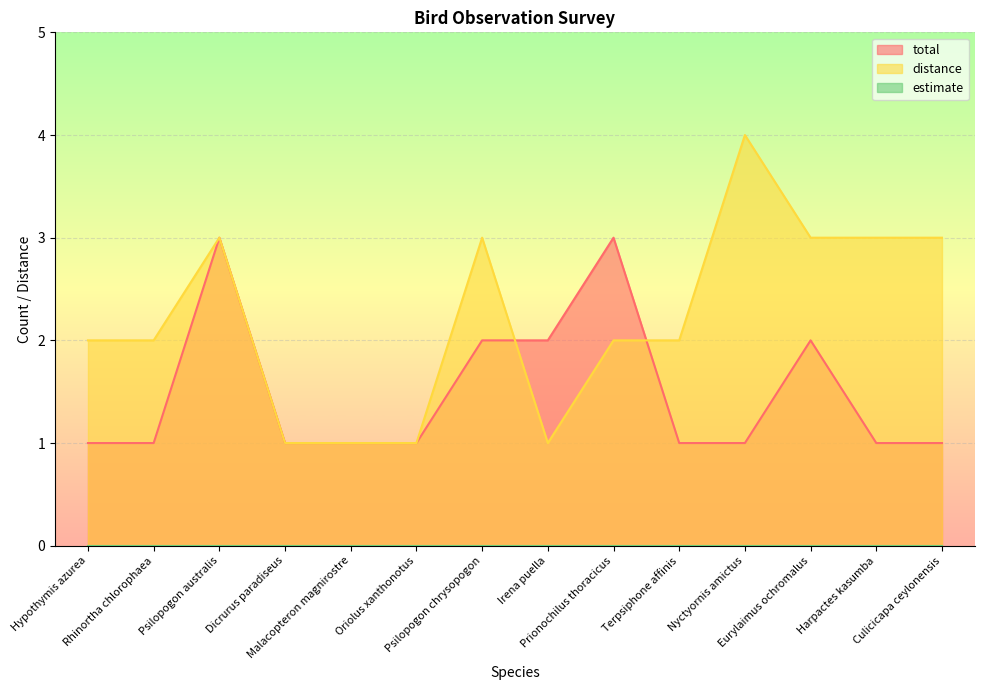

How many data points in distance are above 2?

6